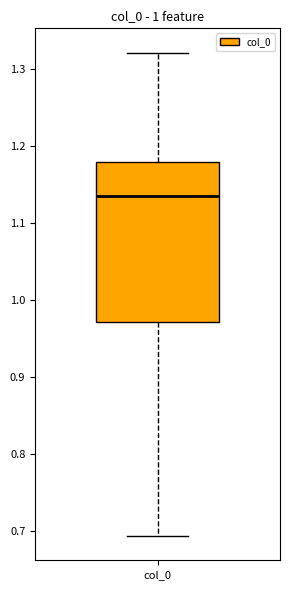

Read this box plot against the y-axis: the position of the median line, the range covered by the box, and the ends of both whiskers. The values are not printed on the chart, so give them approximately, as read against the axis.

median 1.13, box 0.97 to 1.18, whiskers 0.69 to 1.32